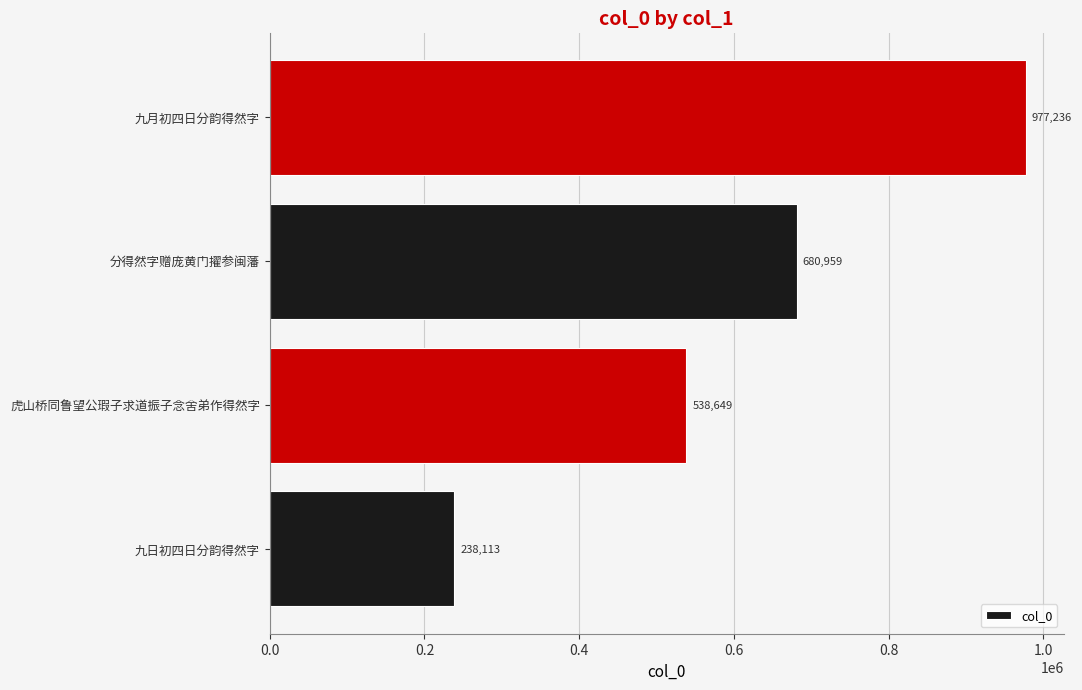

Reading bottom to top, transcribe all the data shown in this chart.

238113	538649	680959	977236